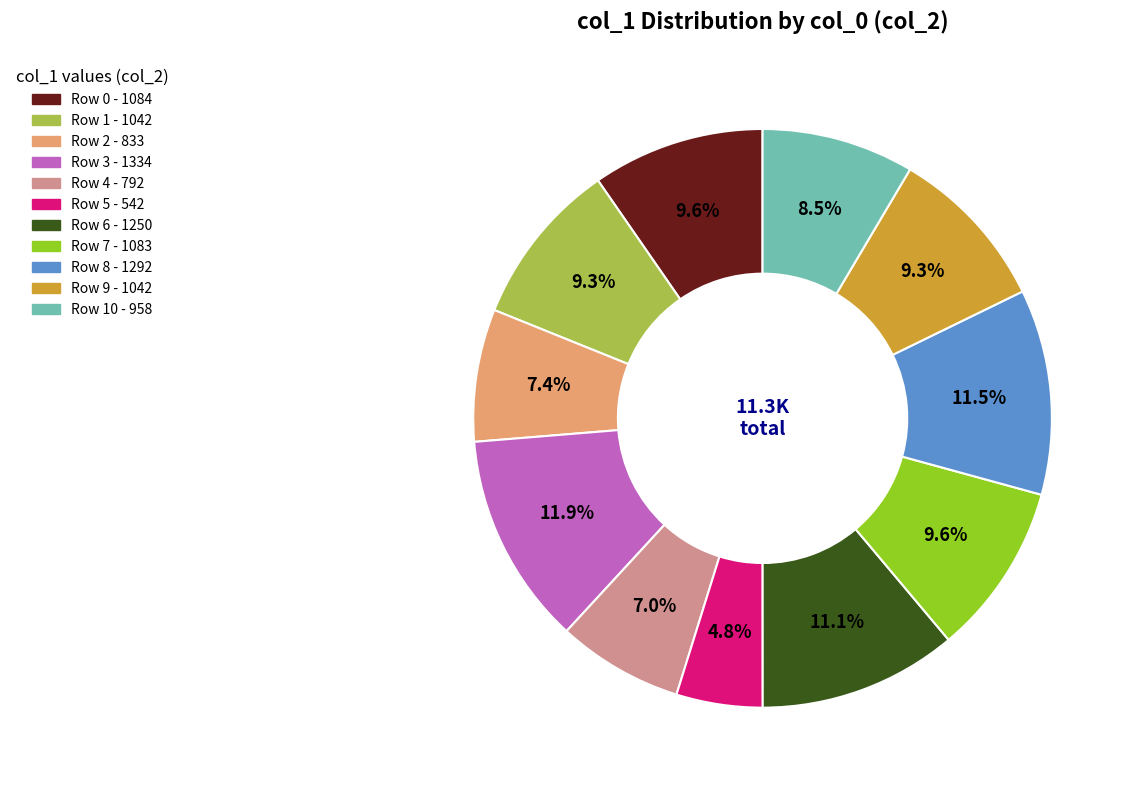

Is there a majority slice in this chart?

No